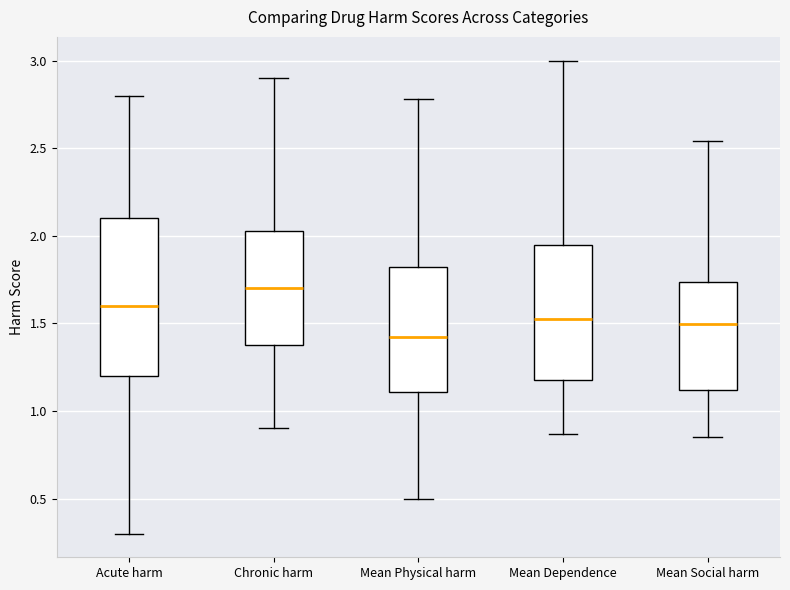

Which box is the tallest, from its lower edge to its upper edge?

Acute harm